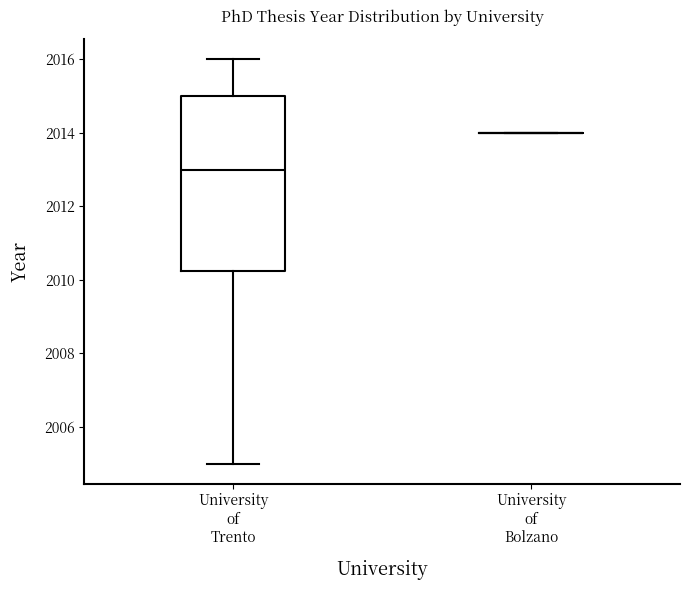

Reading left to right, transcribe this box plot: for each box, give where its median line is, the range the box spans, and where its two whiskers end, as read against the y-axis. The values are not printed on the chart, so give them approximately, as read against the axis.

University of Trento: median 2013.0, box 2010.2 to 2015.0, whiskers 2005.0 to 2016.0
University of Bolzano: box collapsed to a line at 2014.0, whiskers 2014.0 to 2014.0